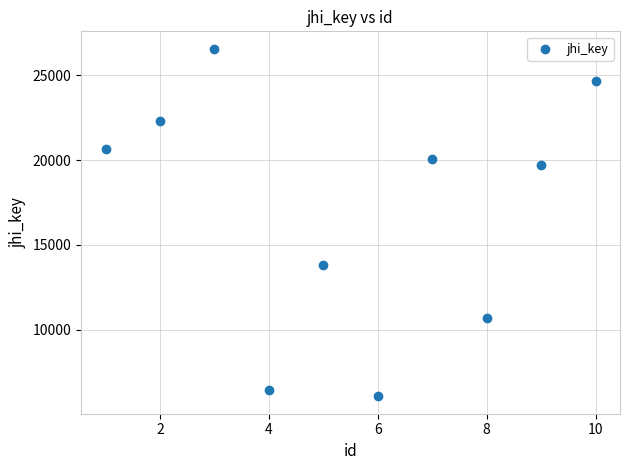

What Y value in the scatter plot is closest to 16320?

13811